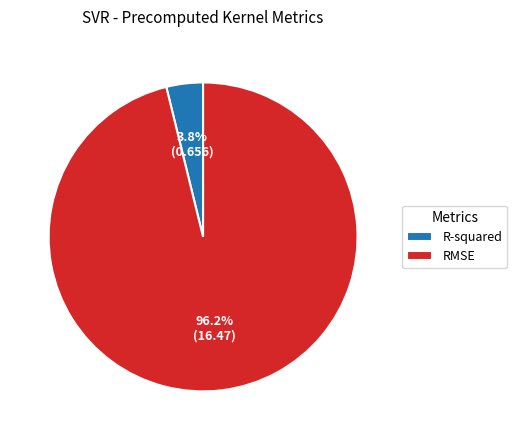

What is the majority slice?

RMSE